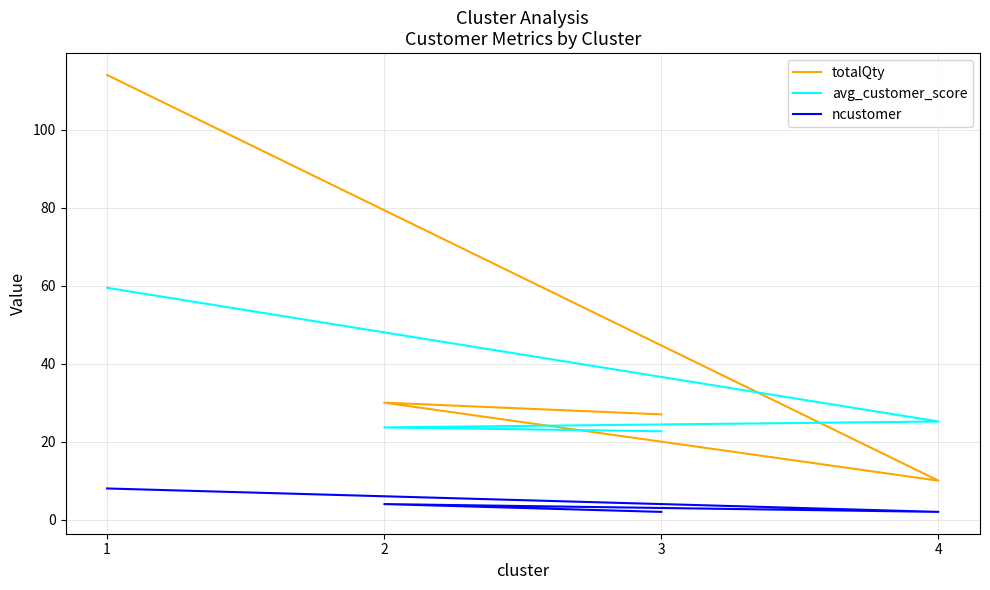

What is the label of the 4th point from the right?

1